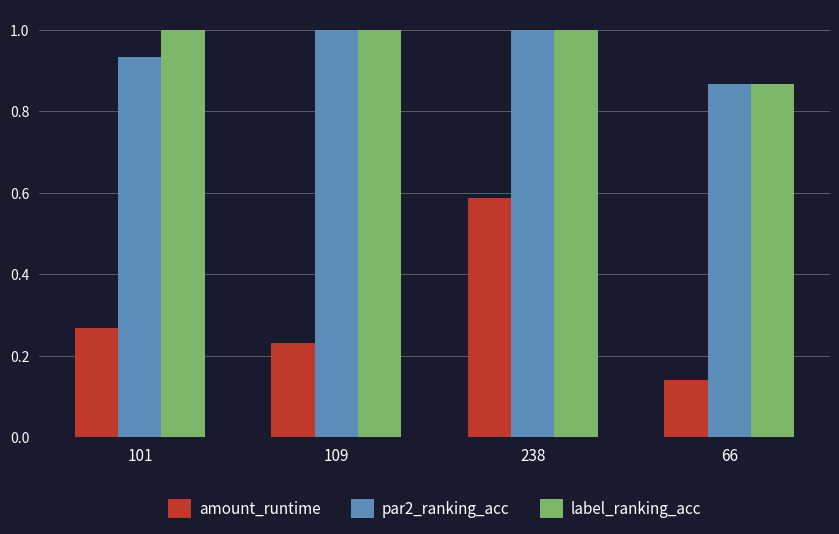

What is the maximum value for par2_ranking_acc?

1.0